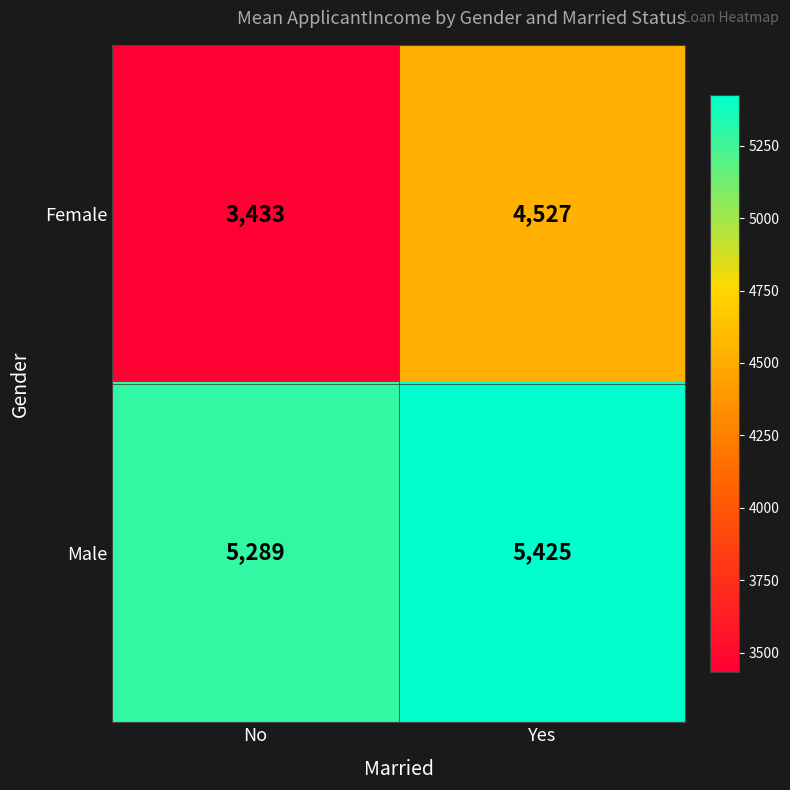

What is the lowest value of the Female series?

3433